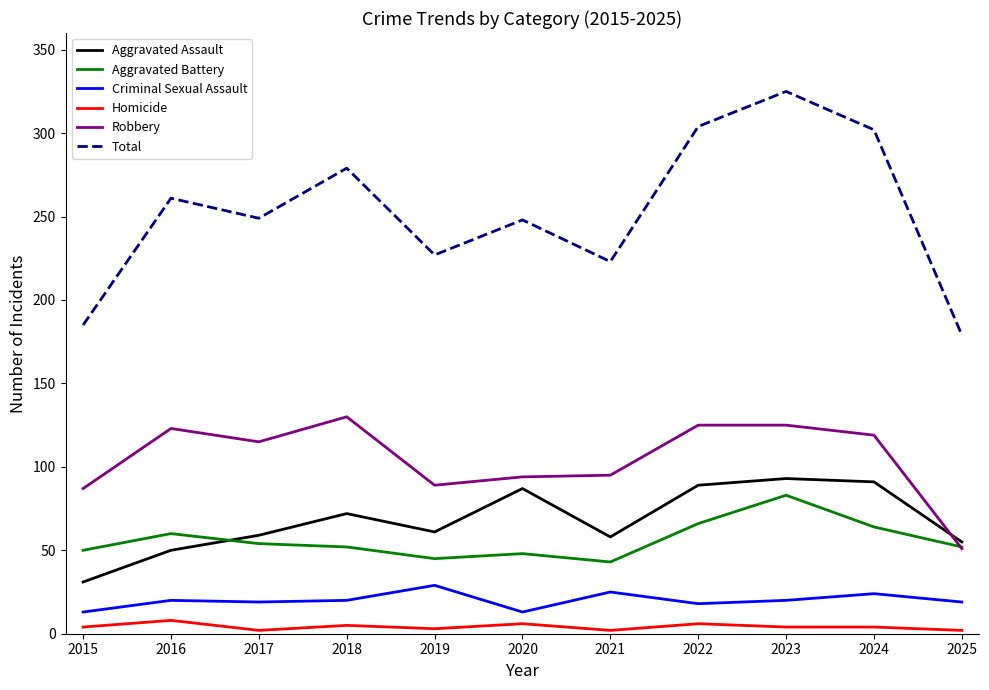

True or false: Aggravated Assault has a value of 58 at 2021.

True